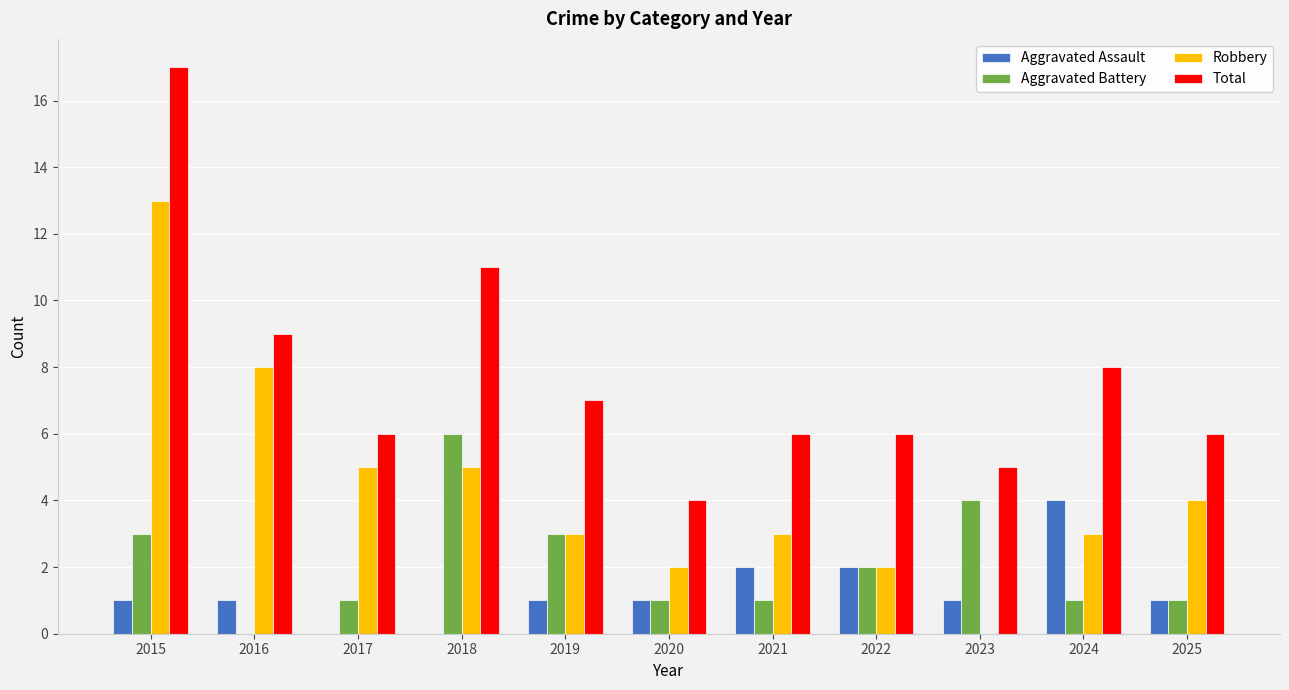

Does the chart contain stacked bars?

No